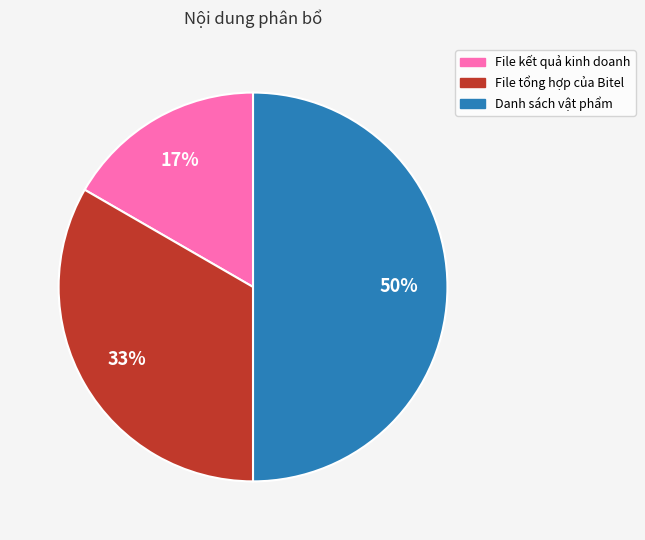

What is the smallest slice in the pie chart?

File kết quả kinh doanh